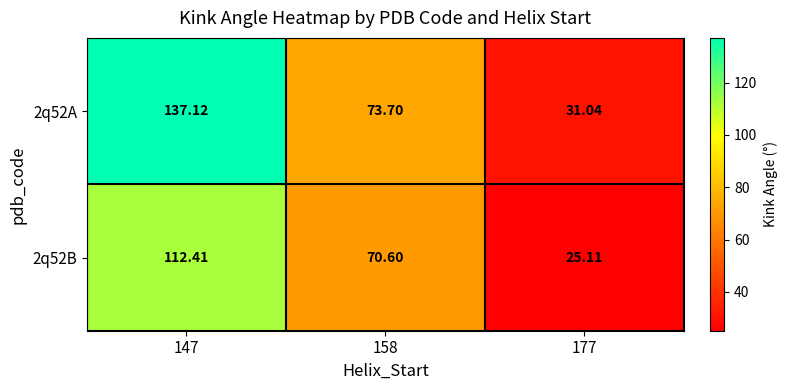

Is the value of 2q52A at 177 greater than the value of 2q52B at 177?

Yes